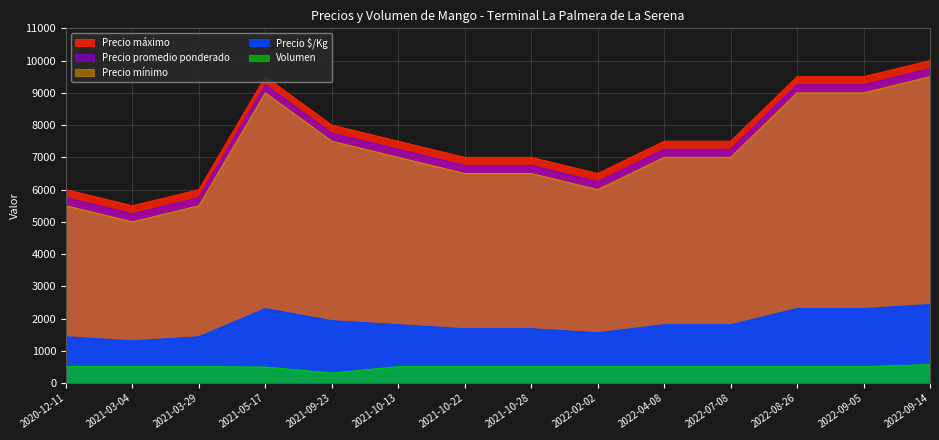

Between 2020-12-11 and 2021-09-23, which series saw the biggest shift?

Precio máximo